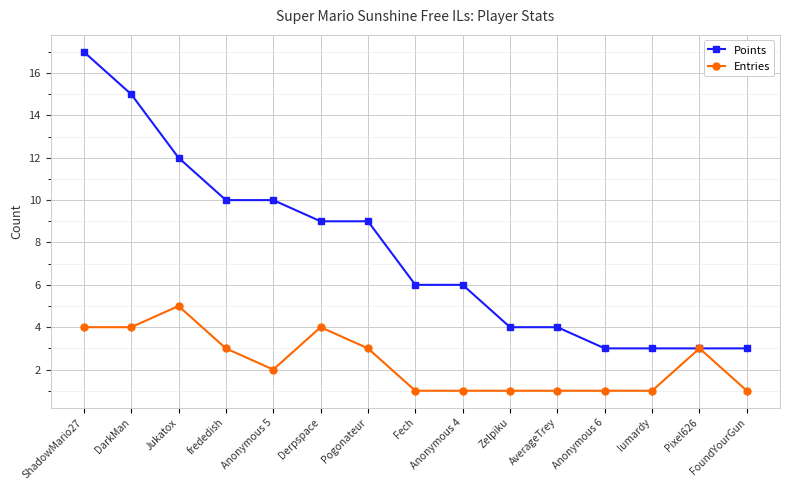

Which series has the largest total across all categories?

Points